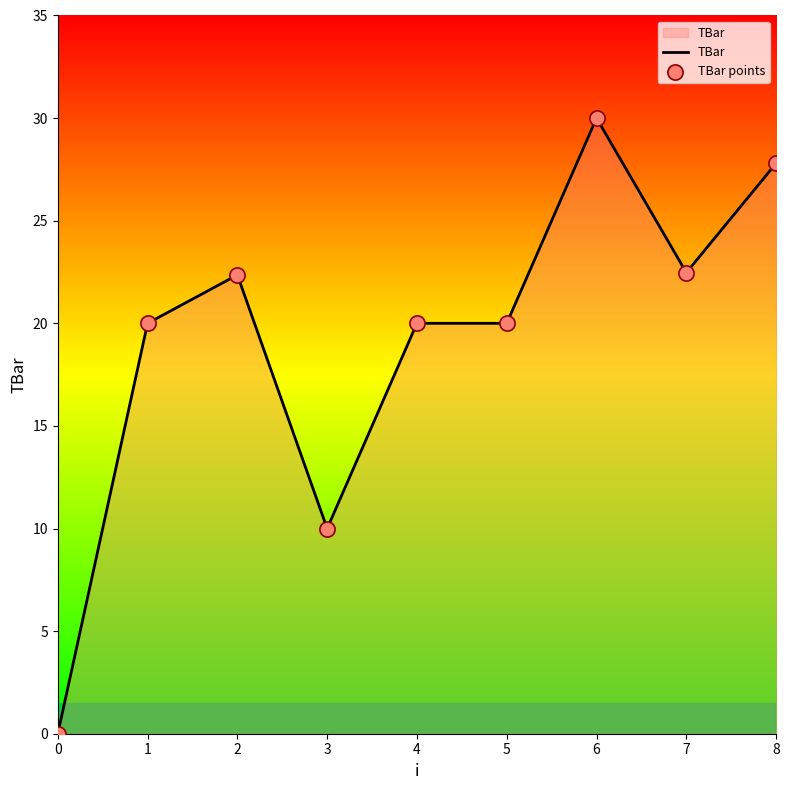

The value at 5 is 20.0. True or false?

True